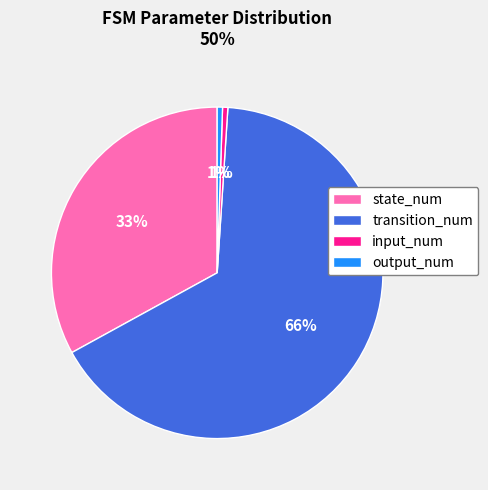

To the nearest percent, what is the combined percentage of input_num and state_num?

34%